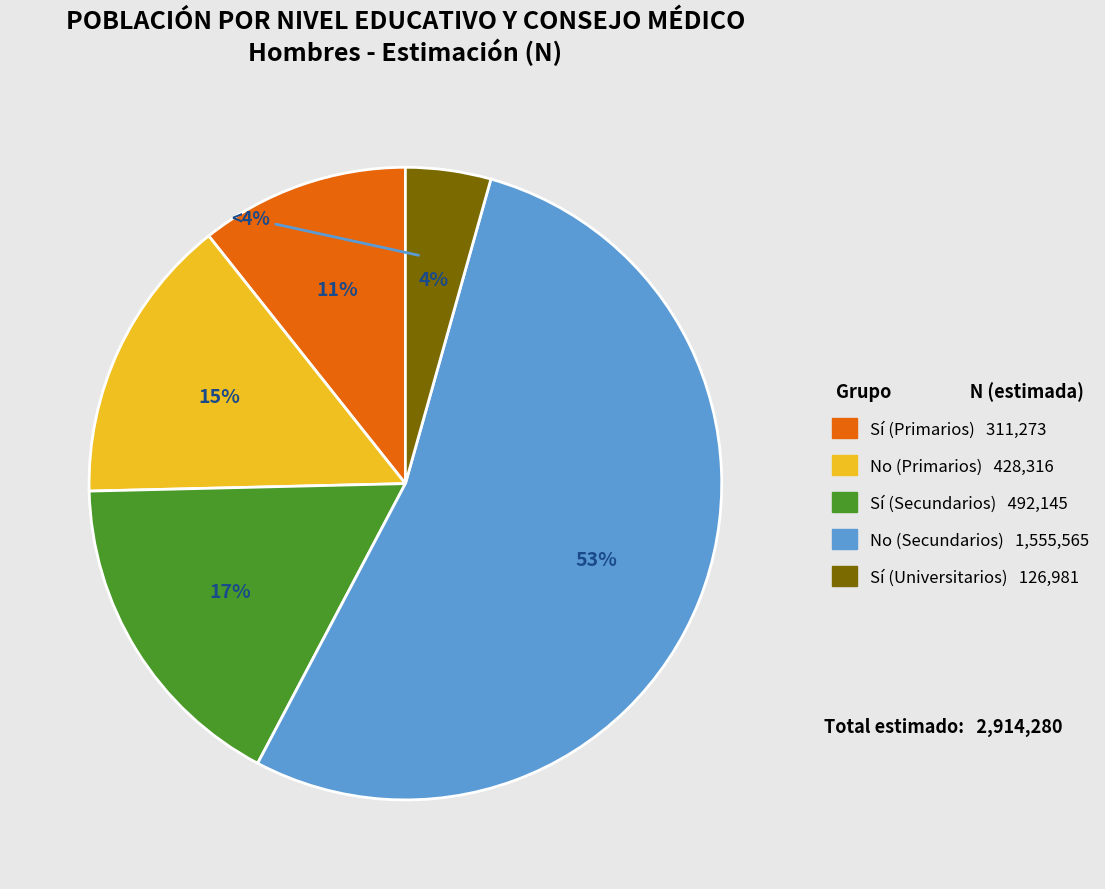

What percentage is the Sí (Secundarios) slice, to the nearest percent?

17%